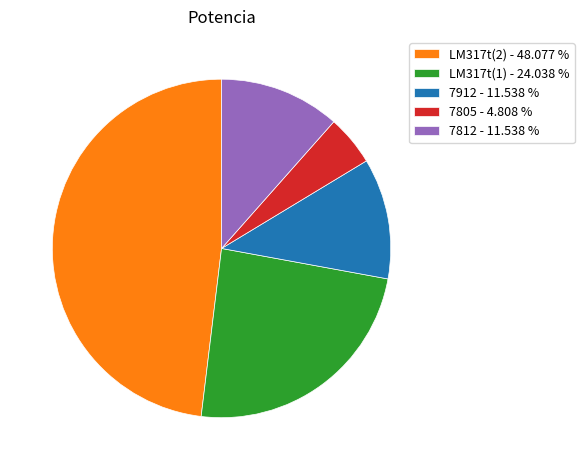

Is it true that LM317t(1) is 33% of the pie?

False